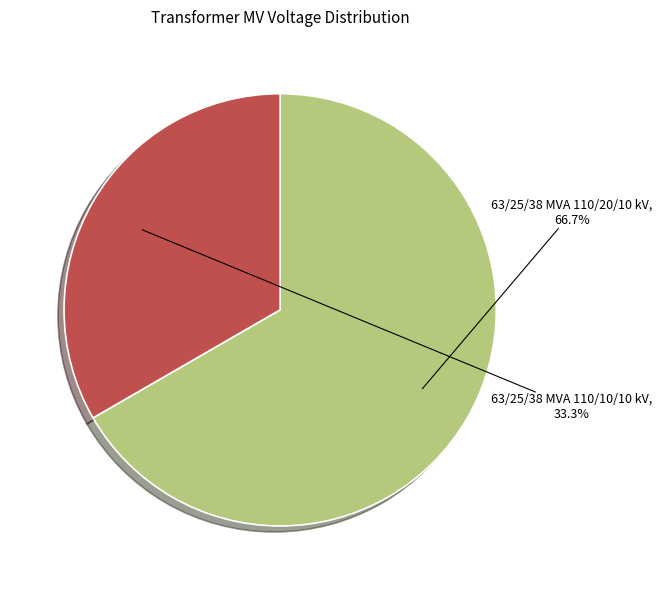

Is there a majority slice in this chart?

Yes